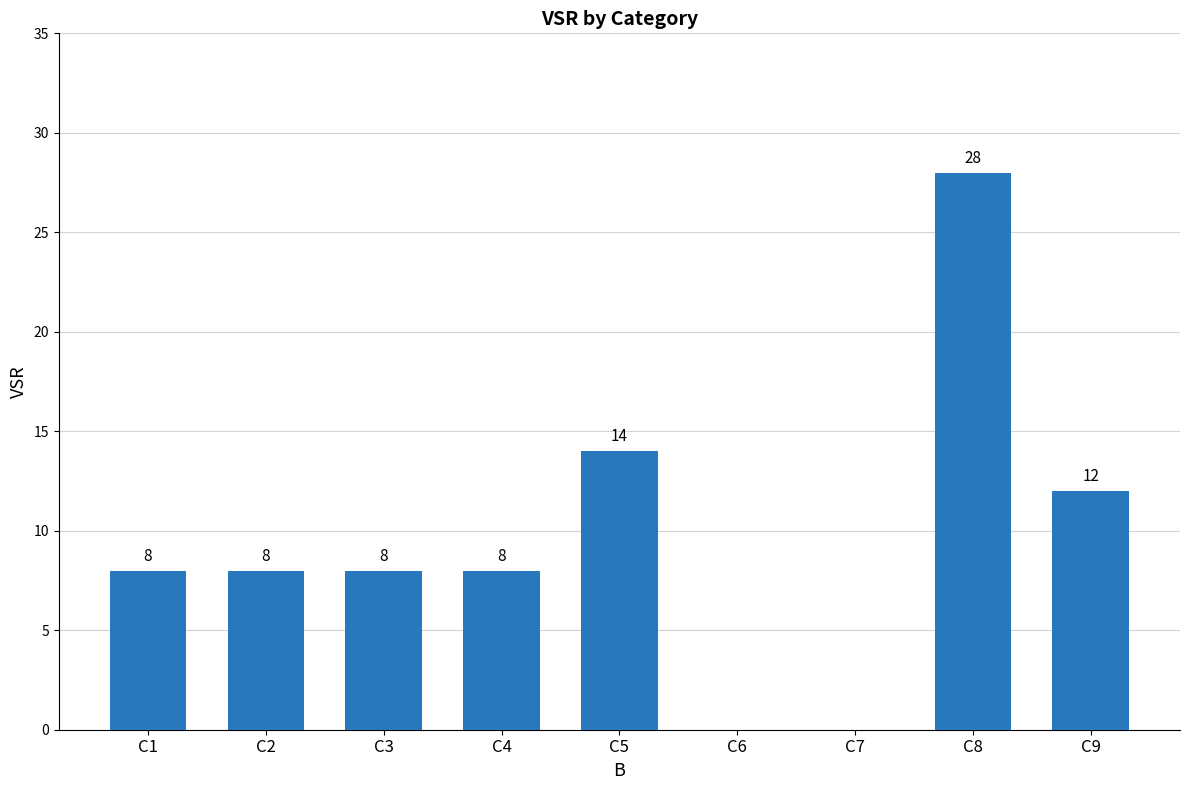

Between C5 and C2, which is larger?

C5